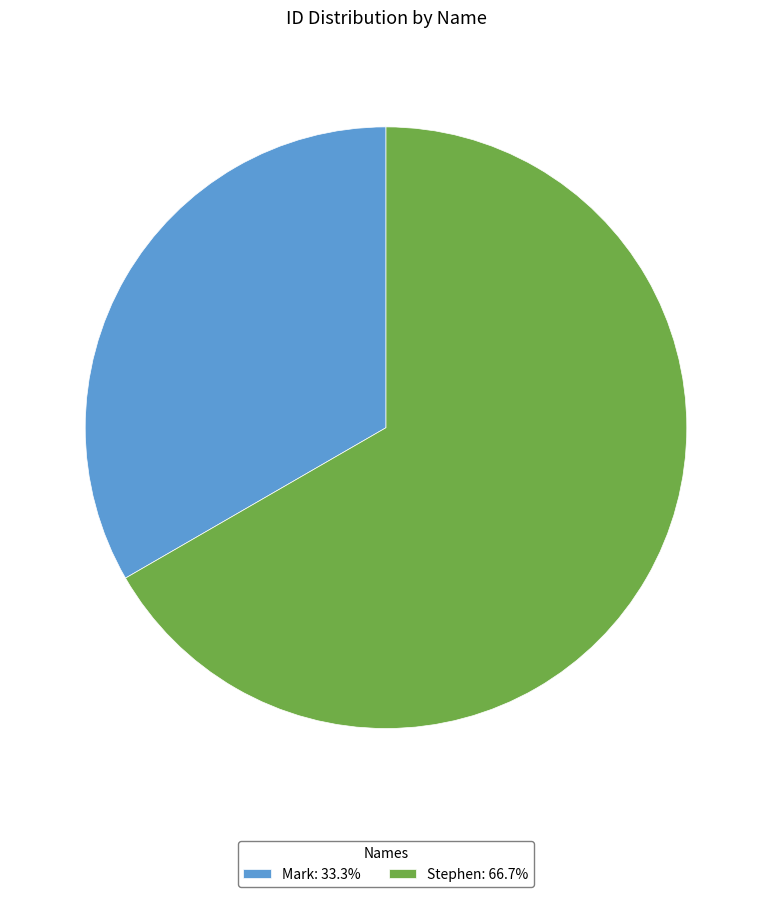

What is the smallest slice in the pie chart?

Mark